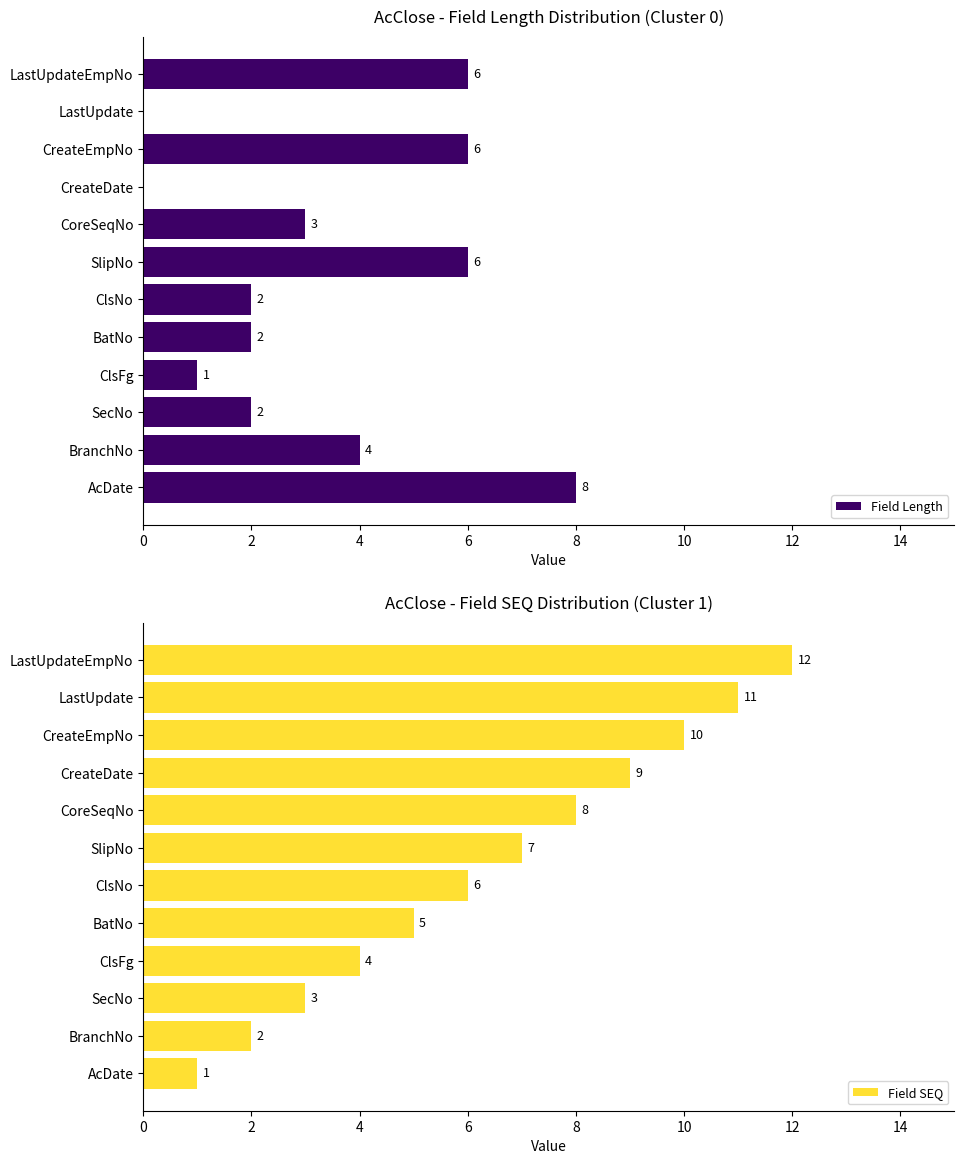

List the series in order of their peak value, highest first.

Field SEQ, Field Length